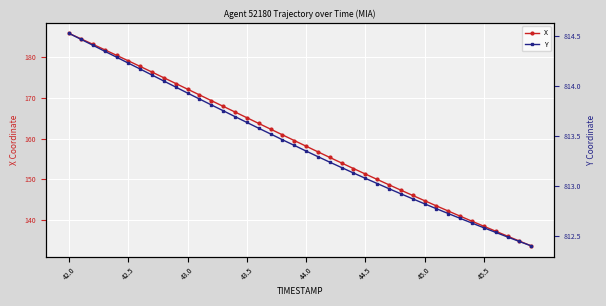

Which category has the highest value in the X series?

42.0